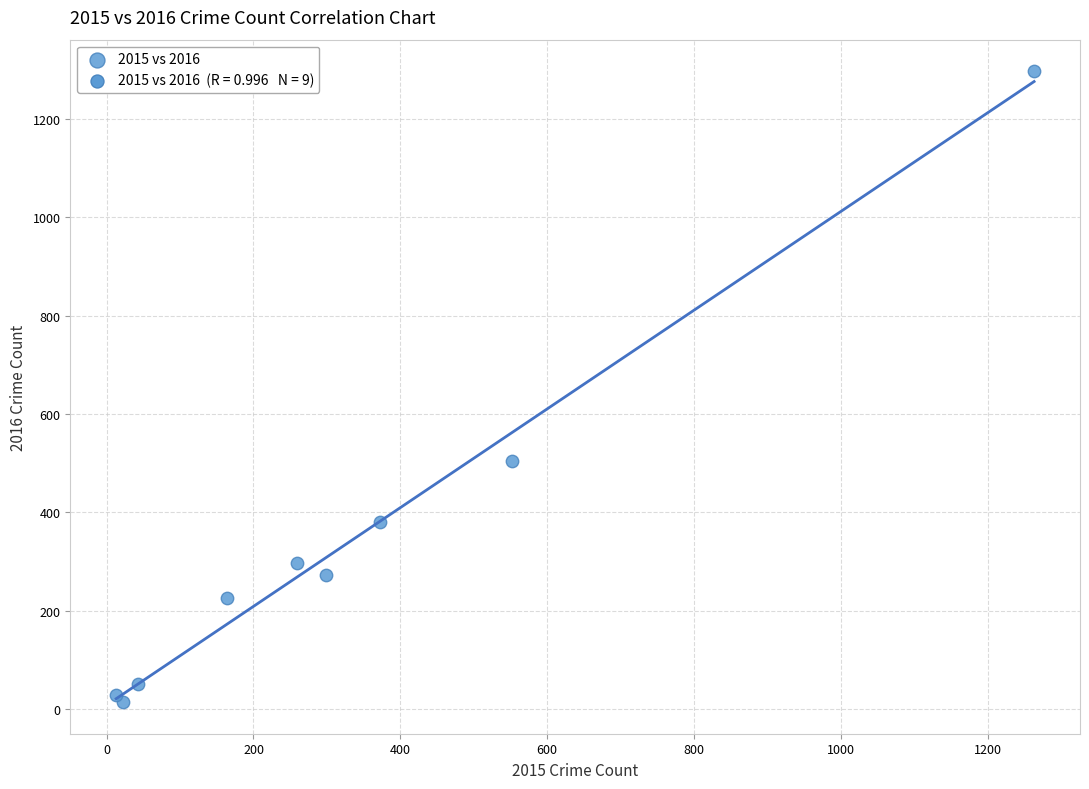

What Y value in the scatter plot is closest to 655?

505